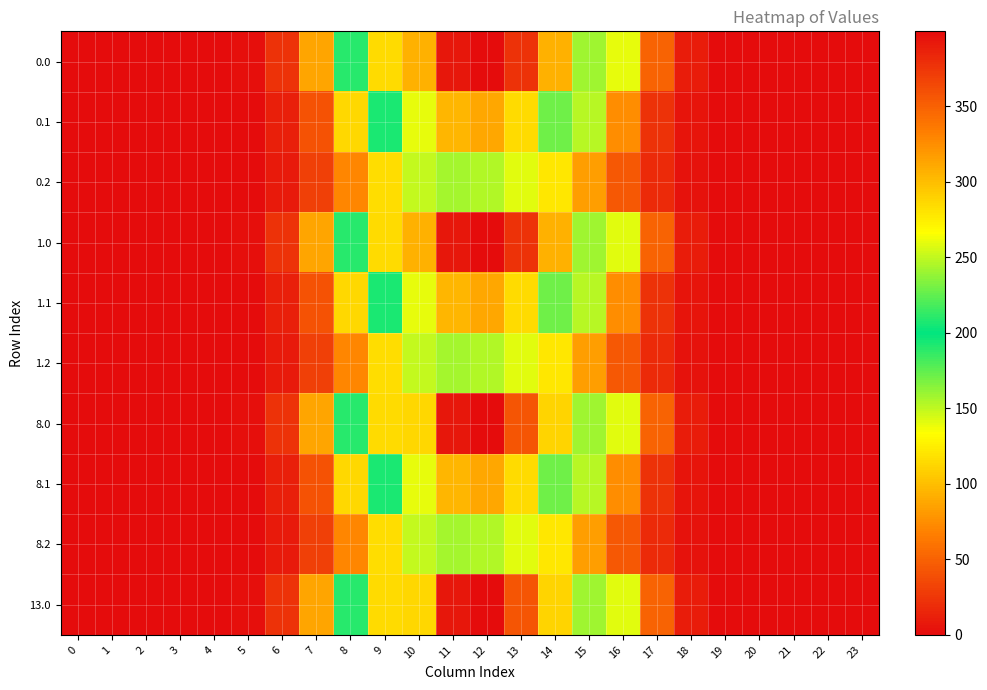

At how many categories does at least one series exceed 381?

2